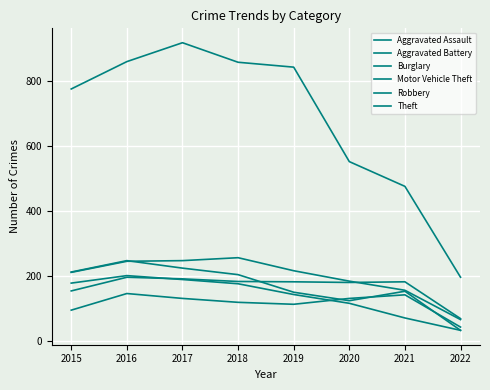

Which series has the widest spread of values?

Theft